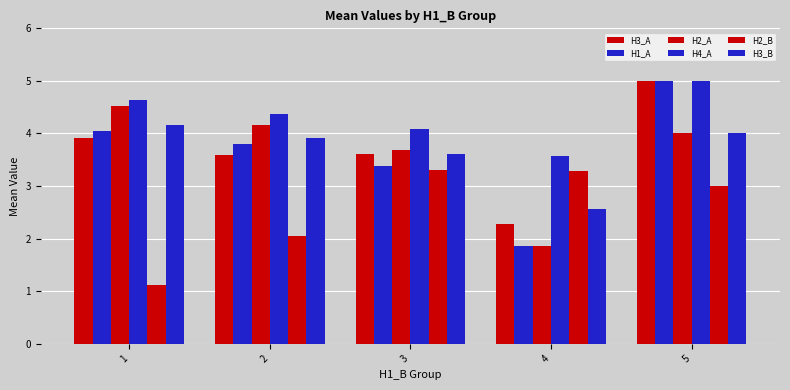

How many values in the H1_A series exceed 3?

4